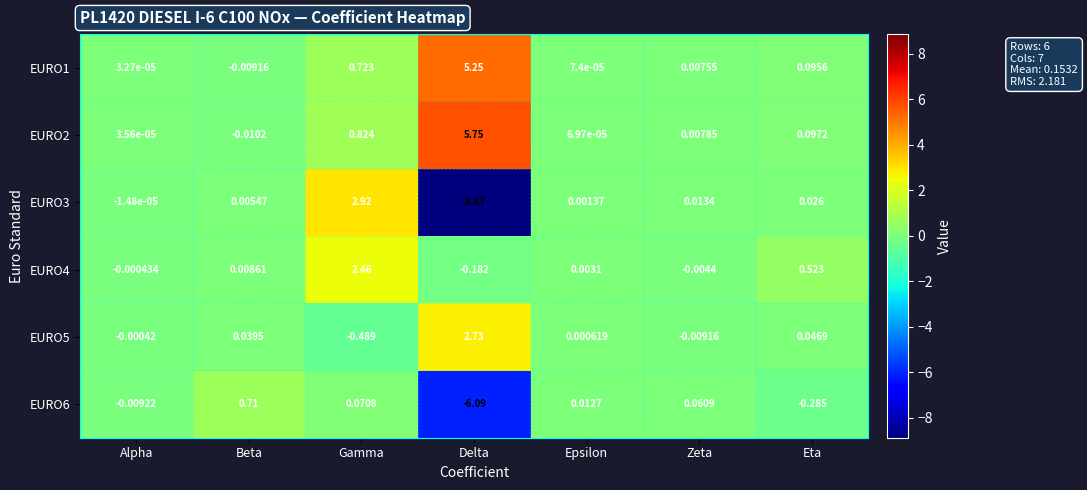

Which label corresponds to the largest value in the chart?

Delta